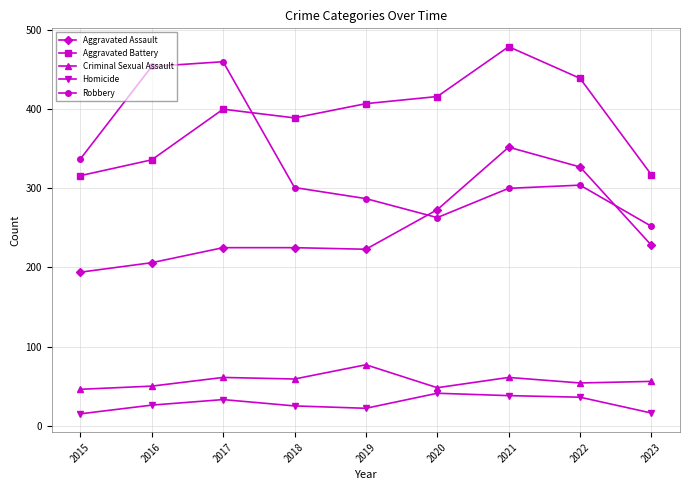

Is it true that Aggravated Assault equals 209 at 2021?

False